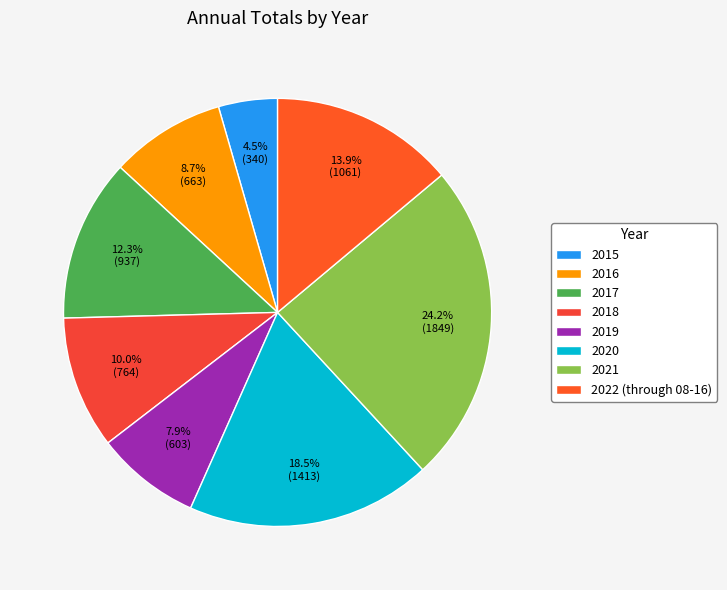

Rank the categories by value from lowest to highest.

2015, 2019, 2016, 2018, 2017, 2022 (through 08-16), 2020, 2021